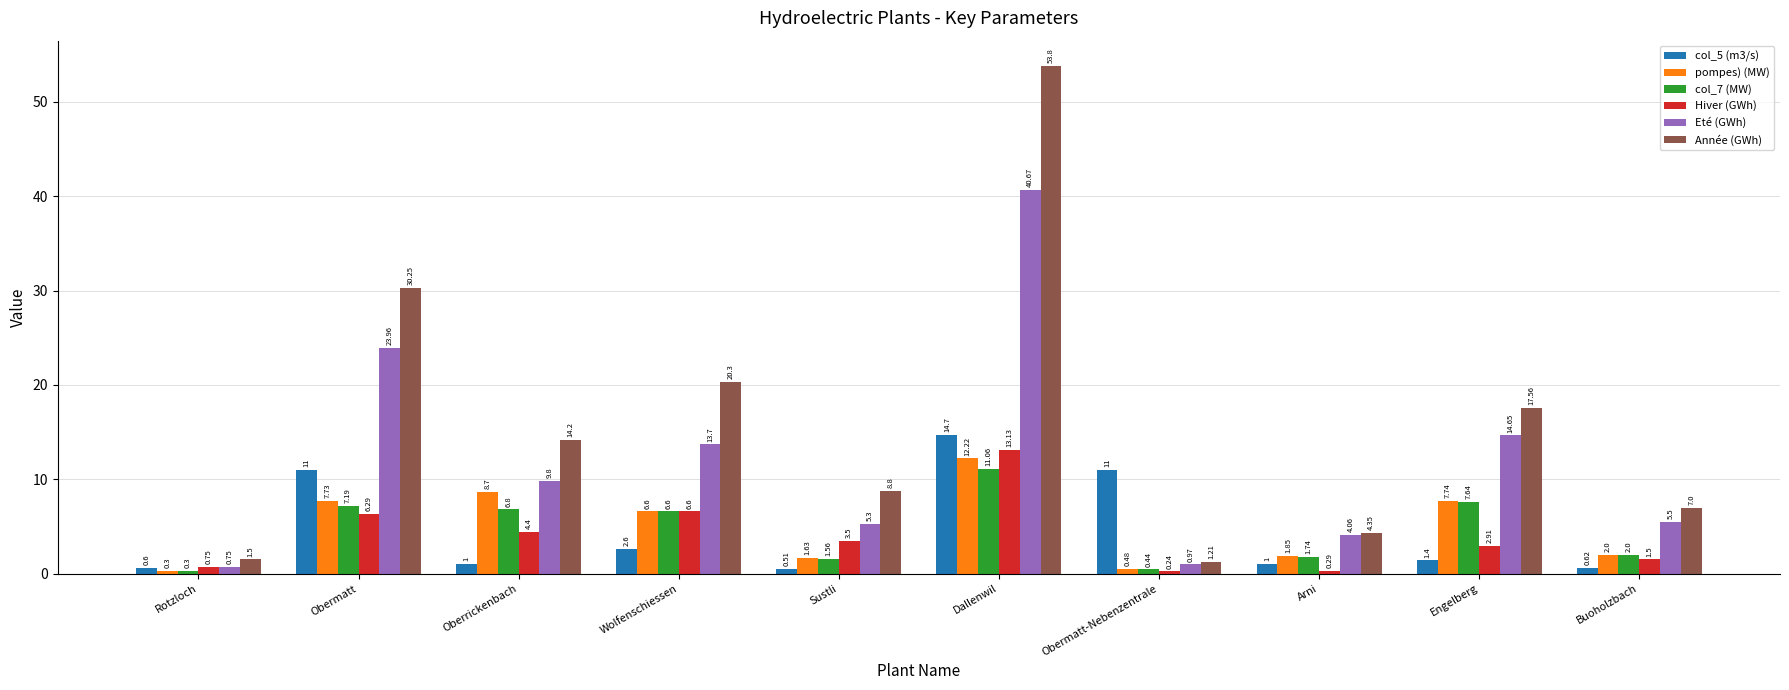

Rank the categories by col_7 (MW) value from highest to lowest.

Dallenwil, Engelberg, Obermatt, Oberrickenbach, Wolfenschiessen, Buoholzbach, Arni, Sustli, Obermatt-Nebenzentrale, Rotzloch